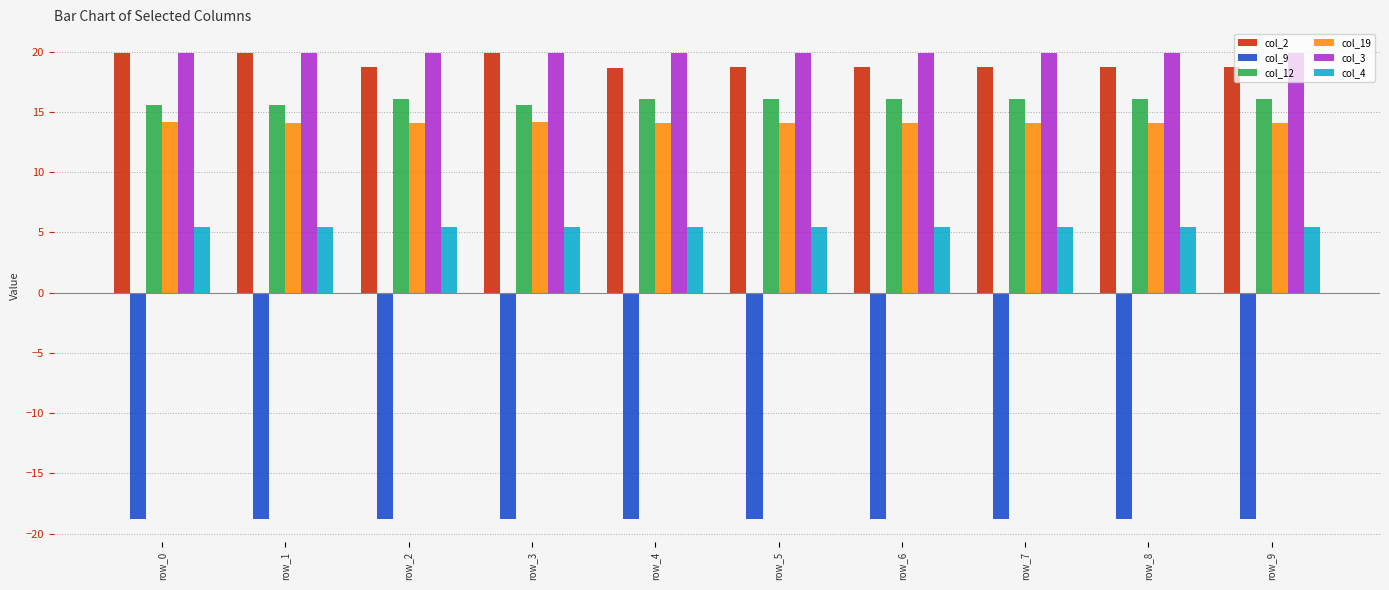

True or false: col_19 has a value of 14.1 at row_7.

True